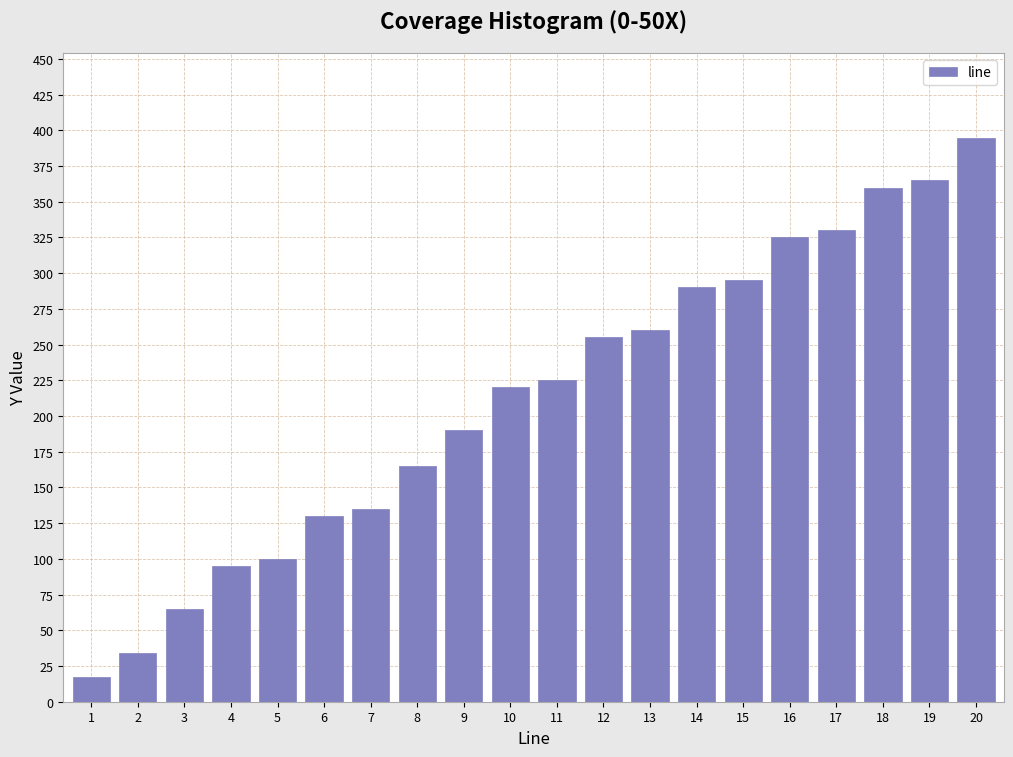

Reading left to right, transcribe all the data shown in this chart.

1=17	2=34	3=65	4=95	5=100	6=130	7=135	8=165	9=190	10=220	11=225	12=255	13=260	14=290	15=295	16=325	17=330	18=360	19=365	20=395